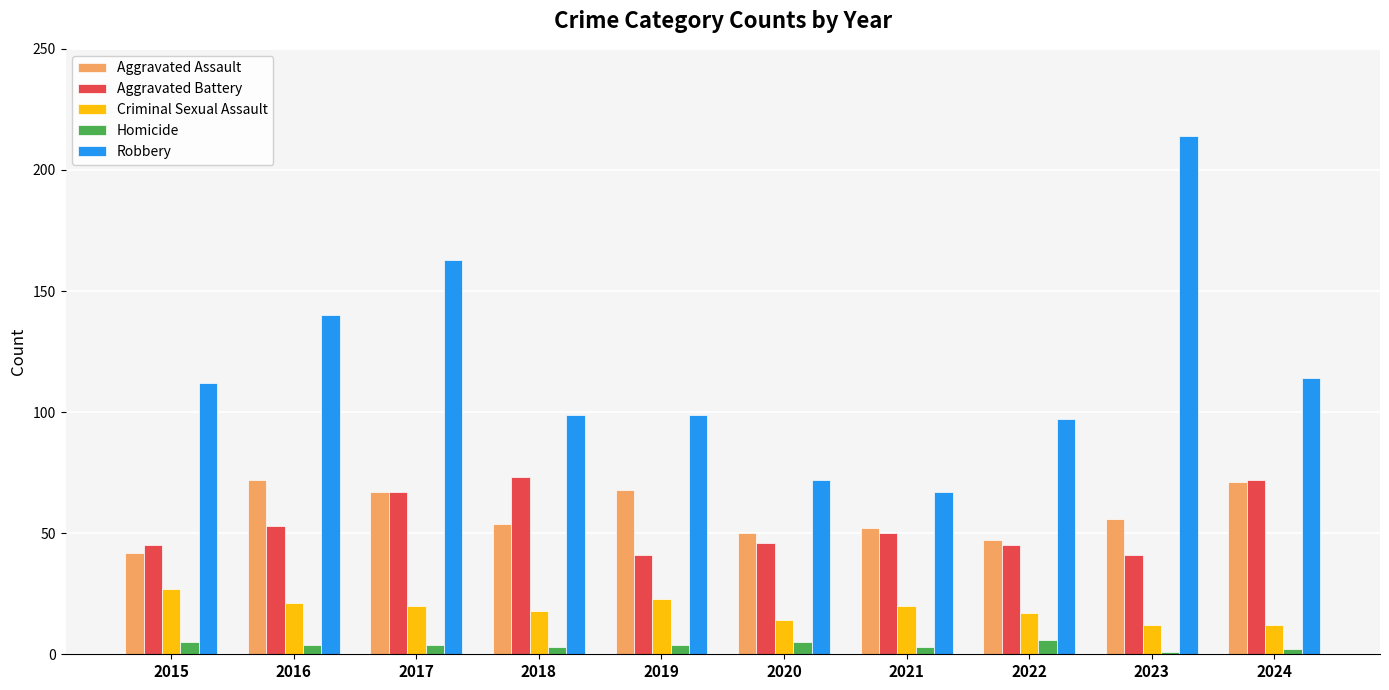

The value of Criminal Sexual Assault at 2016 is 21. True or false?

True